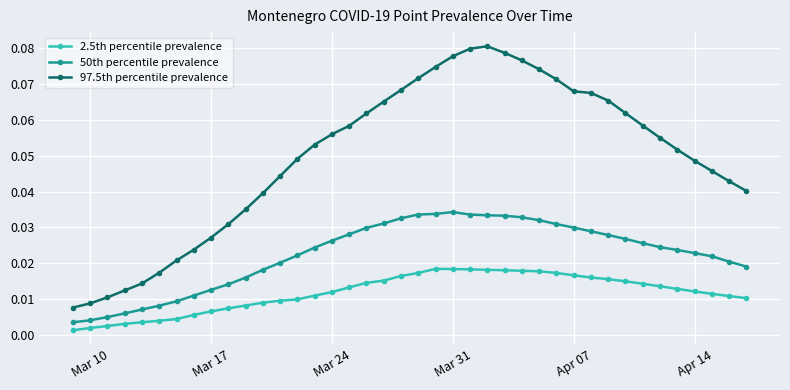

List the series in order of their overall mean, highest first.

97.5th percentile prevalence, 50th percentile prevalence, 2.5th percentile prevalence